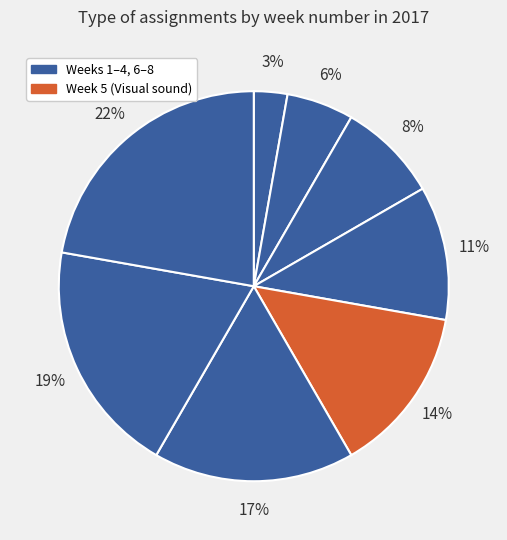

How many slices are in this pie chart?

8